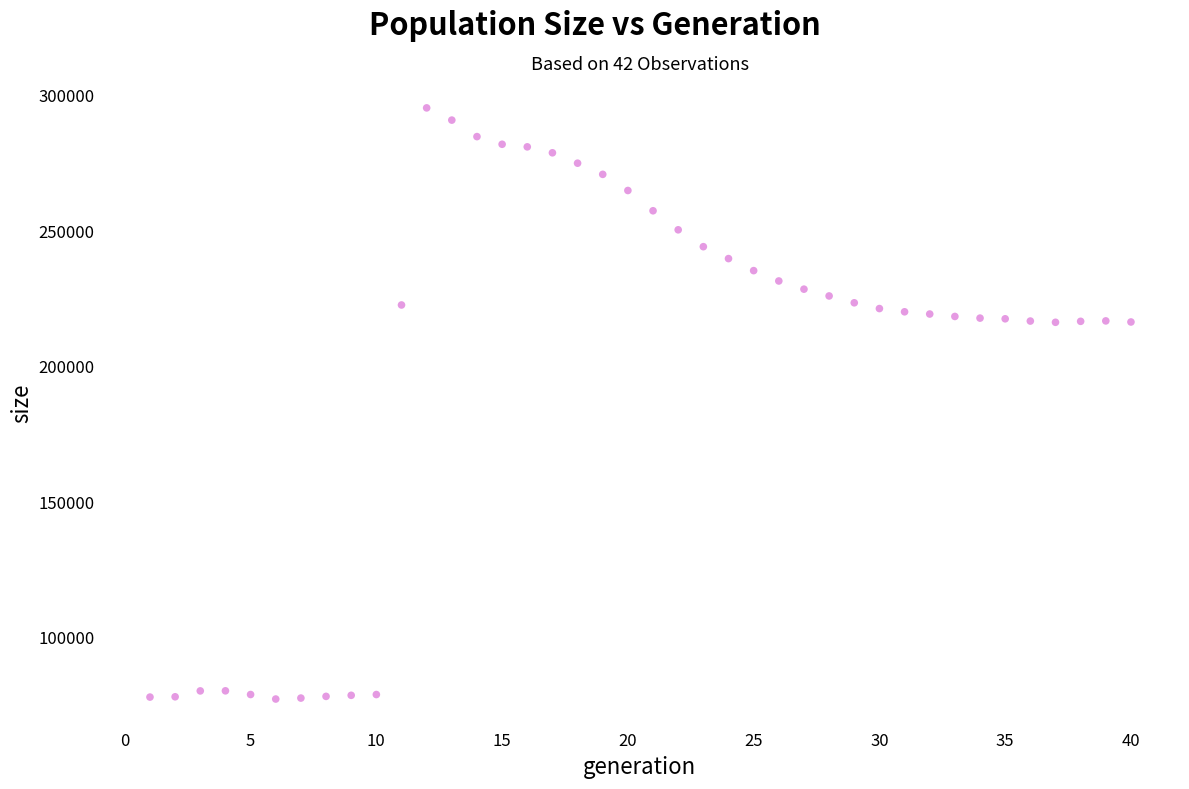

What is the range of X values (max minus min)?

39